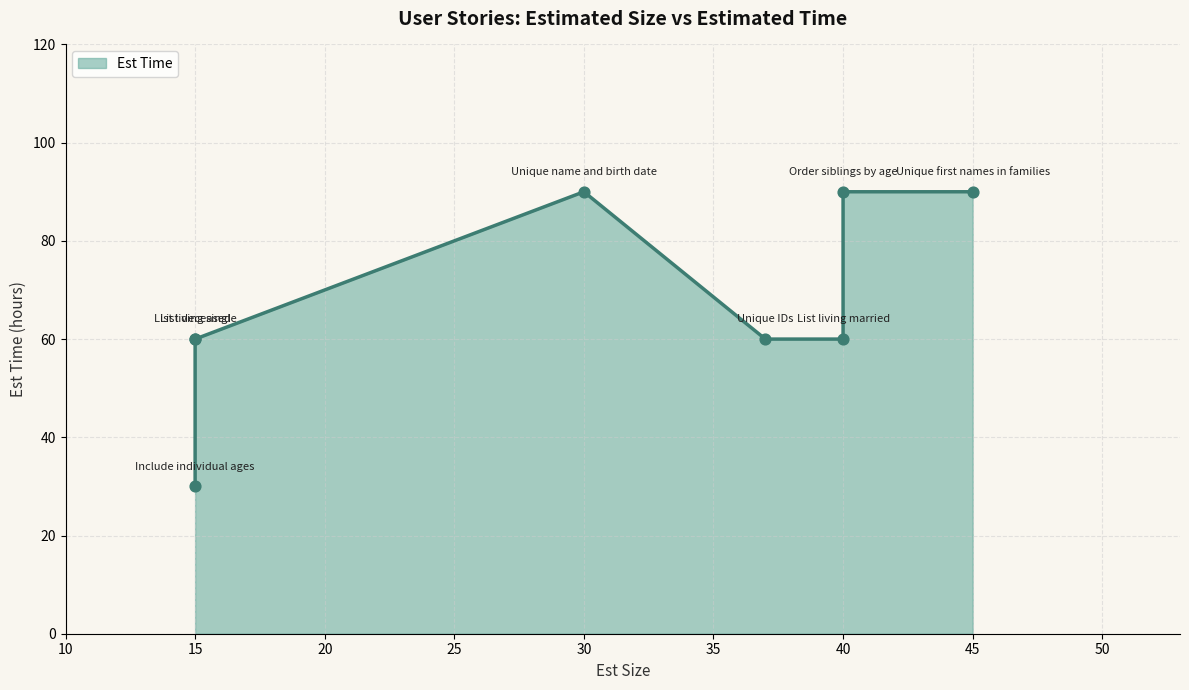

Between US30 List living married and US23 Unique name and birth date, which is larger?

US23 Unique name and birth date